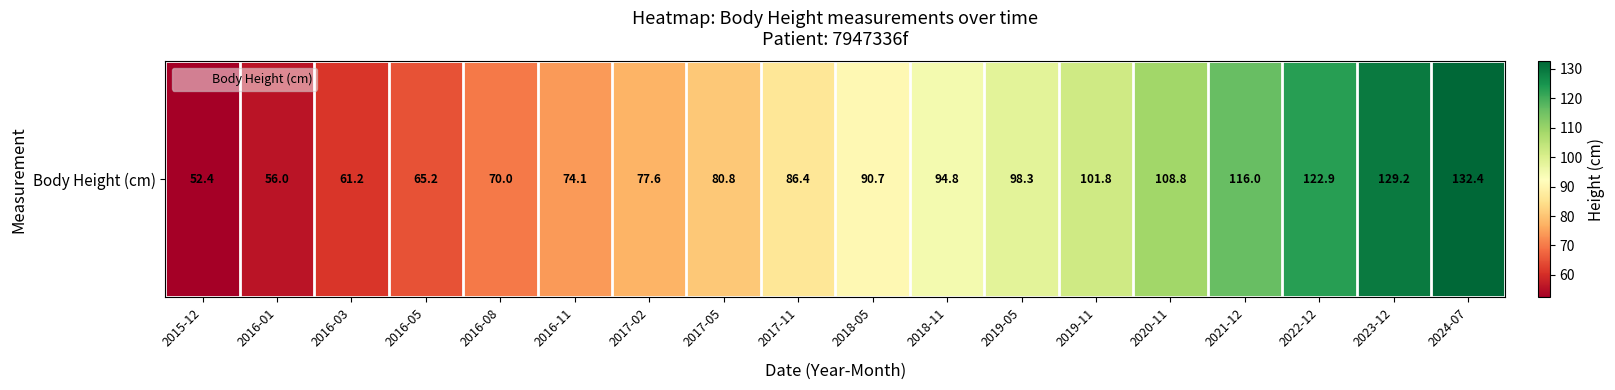

What is the ratio of the value at 2017-02 to the value at 2019-11?

0.8